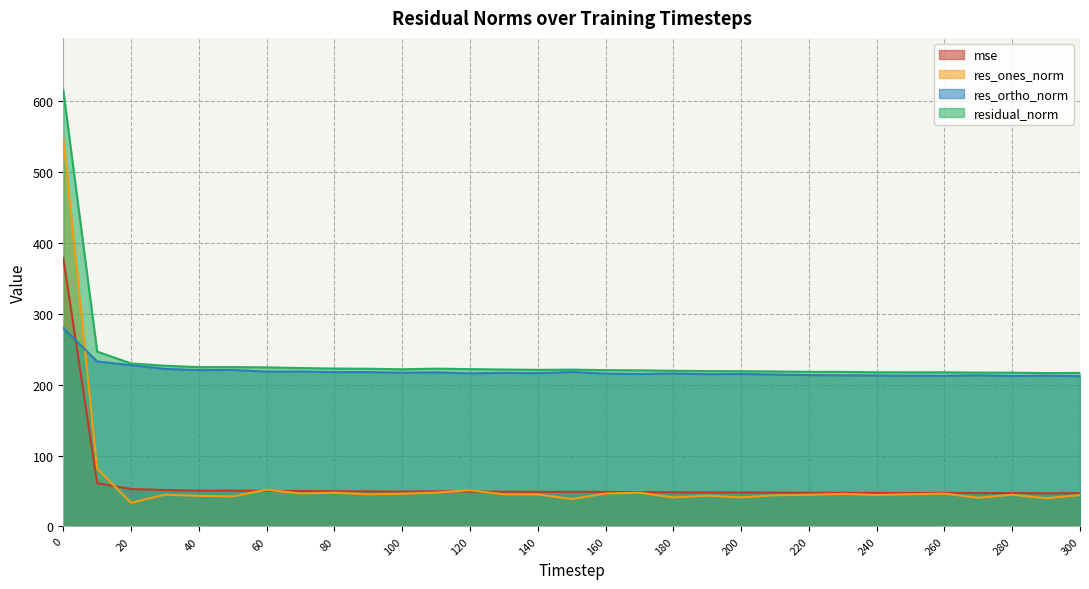

List the labels in order of residual_norm value, largest first.

0, 10, 20, 30, 50, 40, 60, 70, 80, 110, 90, 120, 100, 130, 150, 140, 160, 170, 180, 190, 200, 210, 220, 230, 240, 260, 250, 270, 280, 300, 290